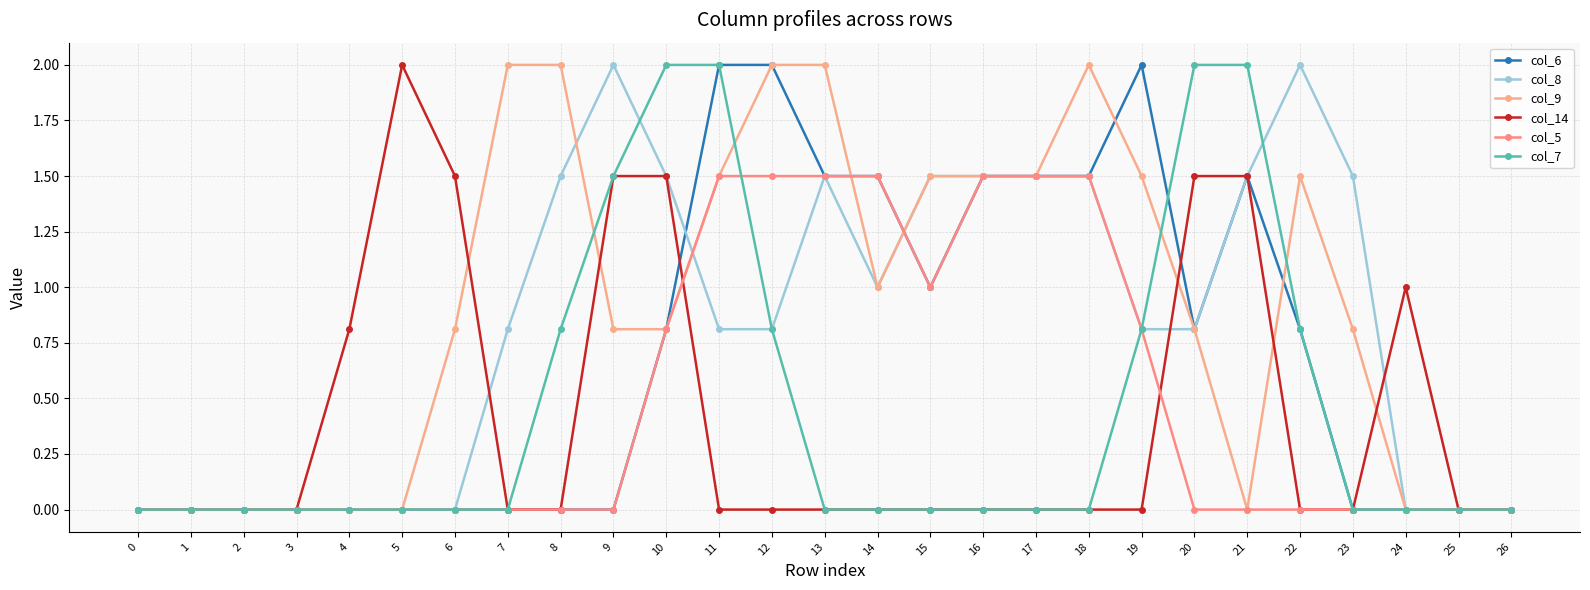

Count the number of categories in the chart.

27